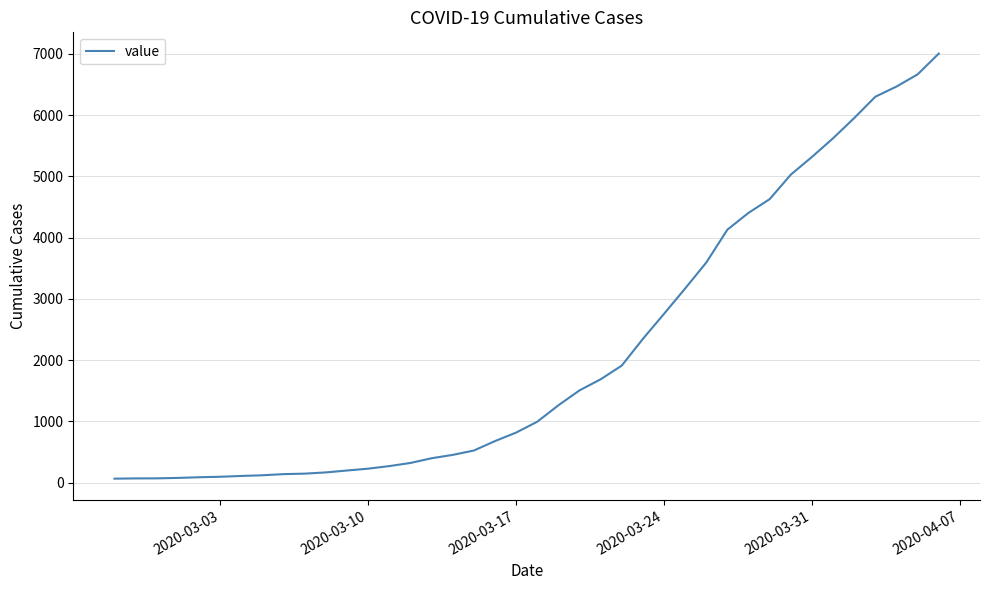

What is the maximum value shown in the chart?

7005